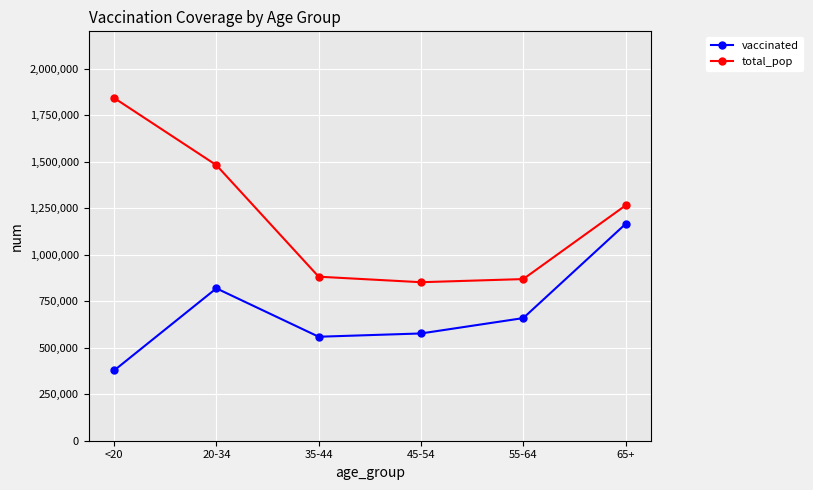

True or false: total_pop and vaccinated intersect in this chart.

False